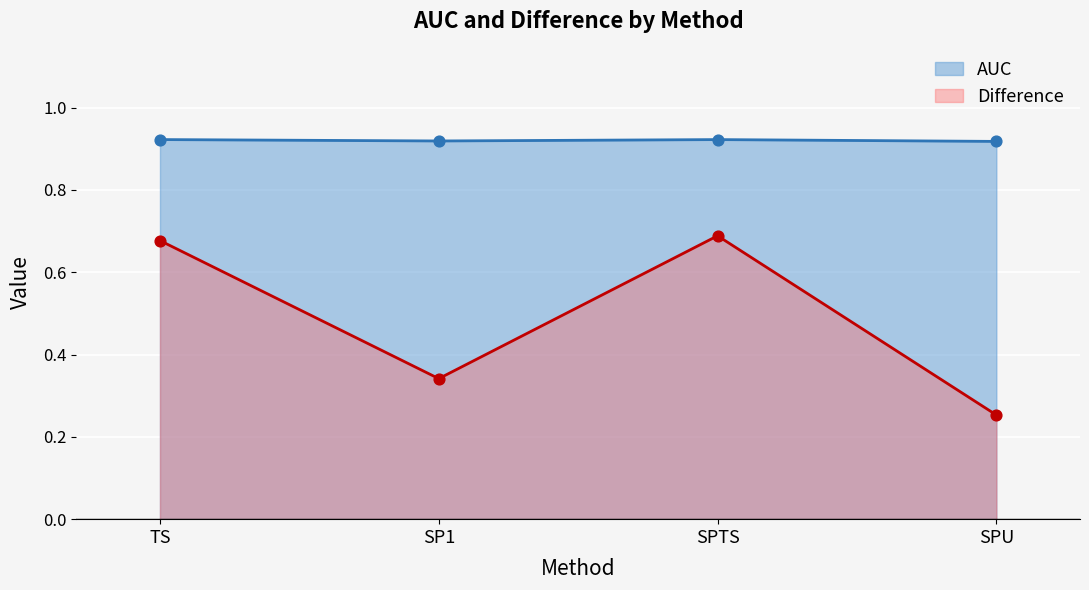

At how many categories does at least one series exceed 0?

4